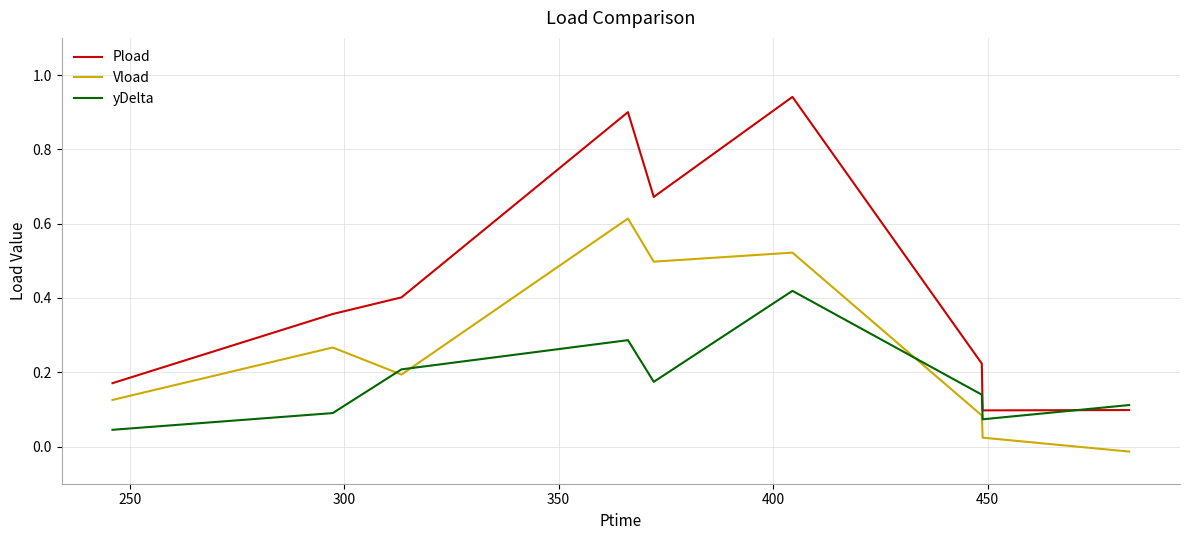

Is this an area chart (filled region under the line)?

No